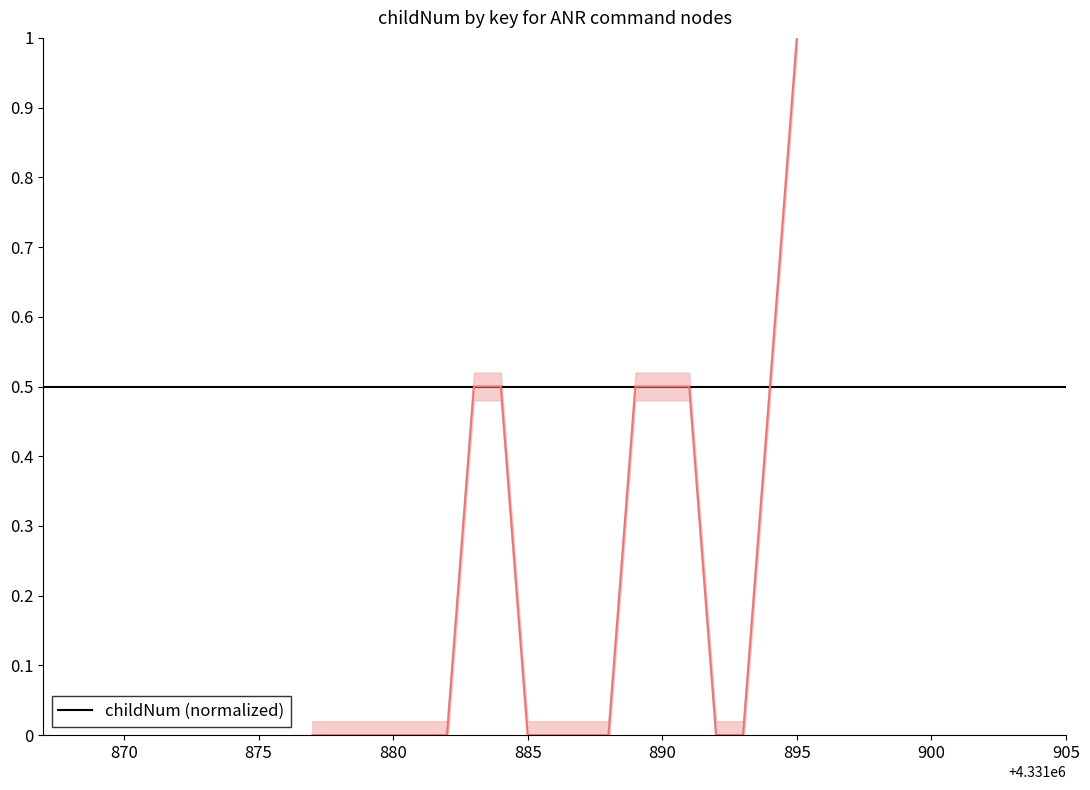

How many values exceed 0?

7